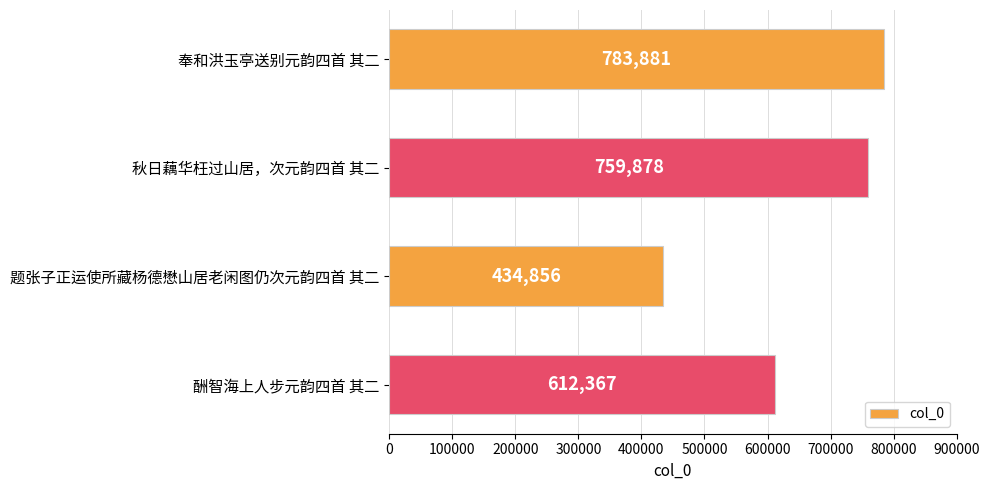

What is the smallest value displayed?

434856